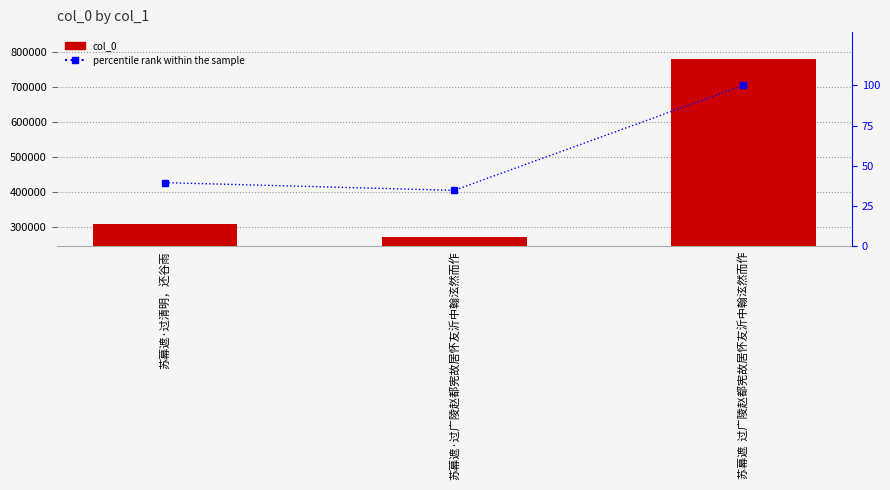

What is the average value of the percentile rank within the sample series?

58.1